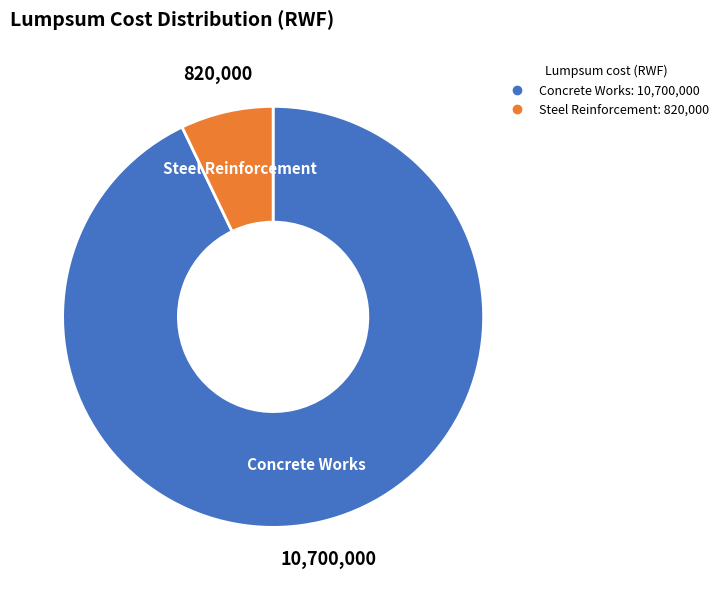

Which slice is the largest?

Concrete Works